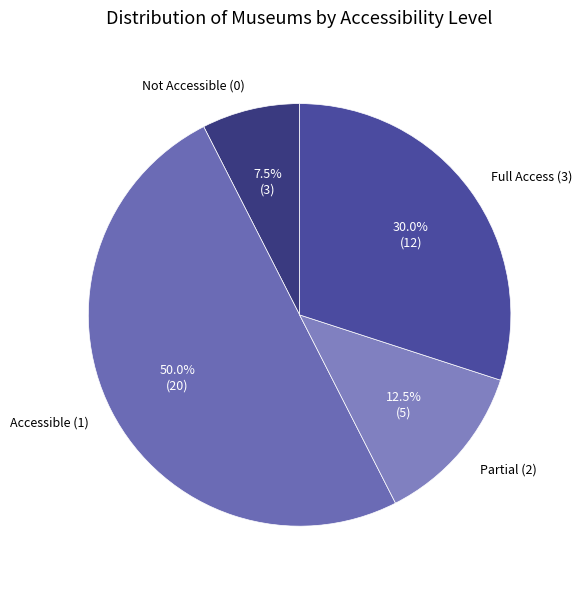

Which slice is the smallest?

Not Accessible (0)